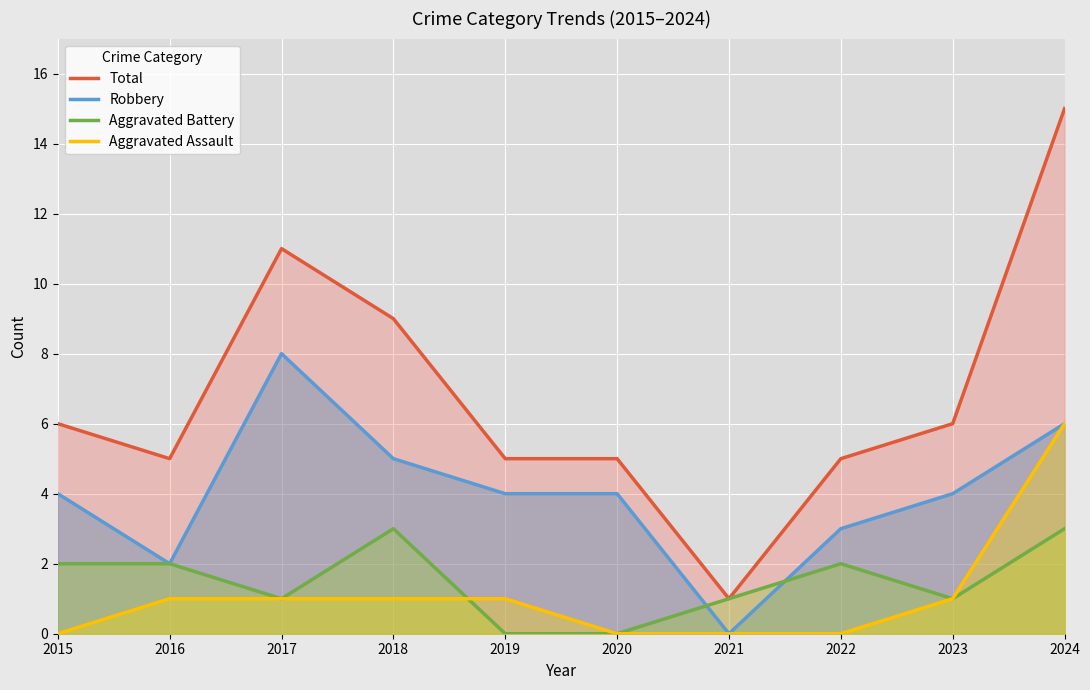

True or false: Aggravated Battery has a value of 1 at 2019.

False